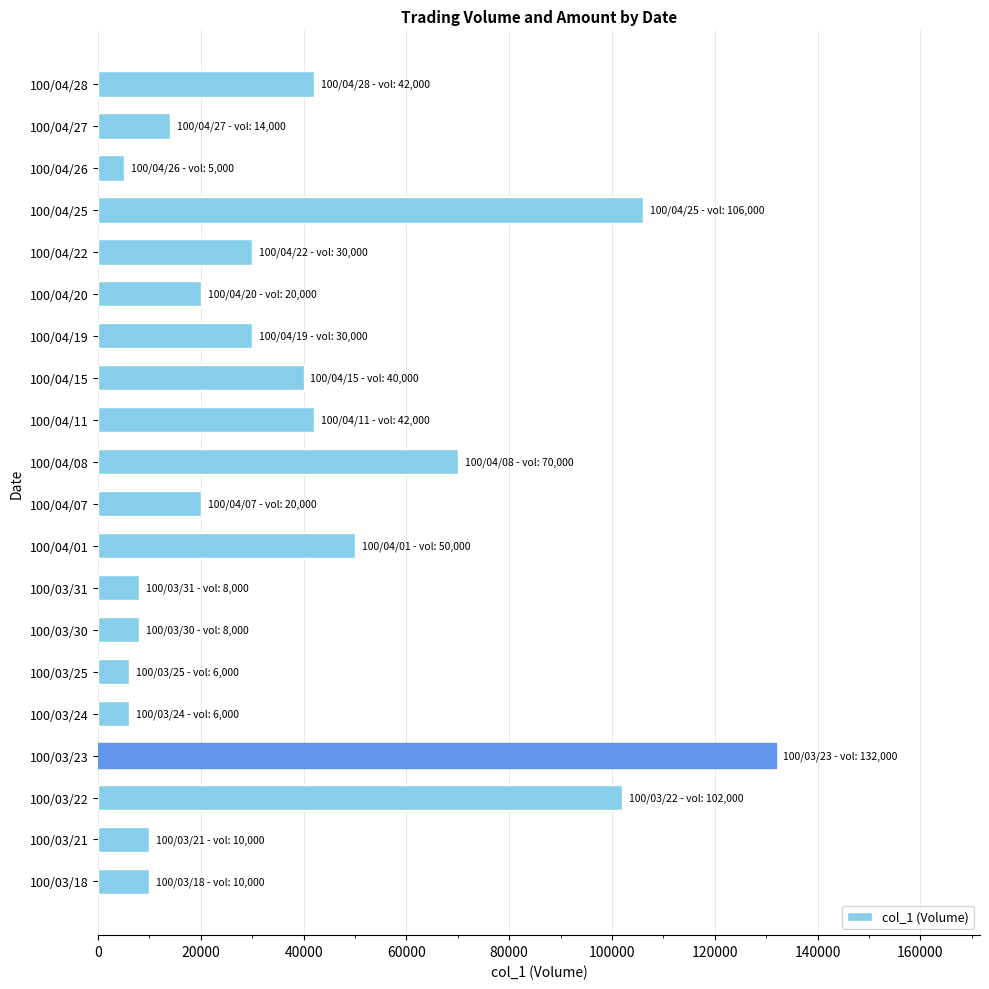

Which has a higher value, 100/04/22 or 100/04/26?

100/04/22